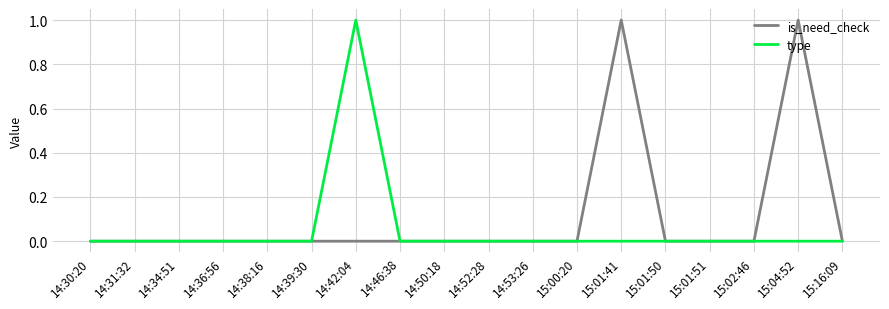

The type series shows 1 at 14:46:38. True or false?

False